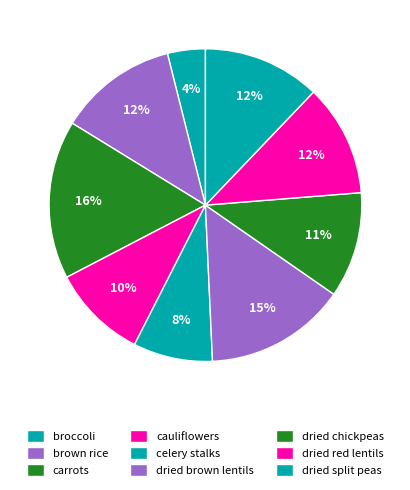

To the nearest percent, what percentage of the pie is dried chickpeas?

11%